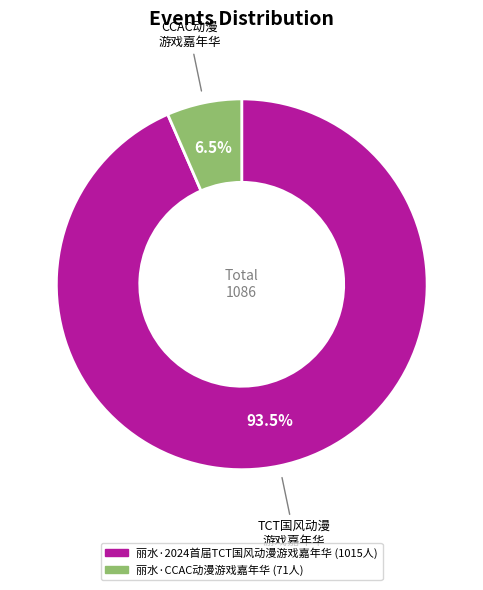

What portion of the pie excludes 丽水·CCAC动漫游戏嘉年华?

93.5%